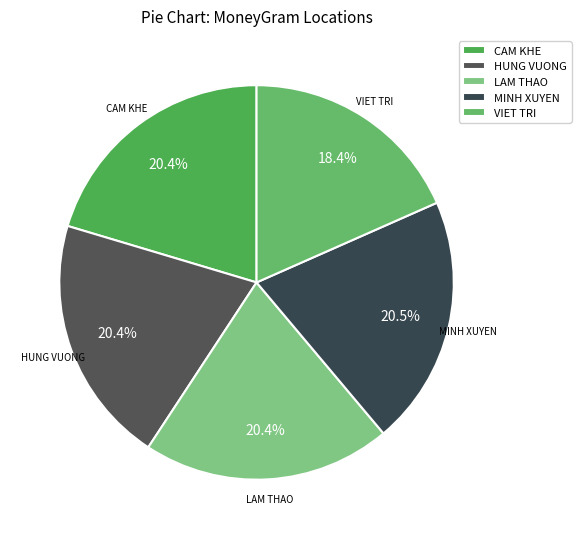

Which has a higher value, VIET TRI or LAM THAO?

LAM THAO